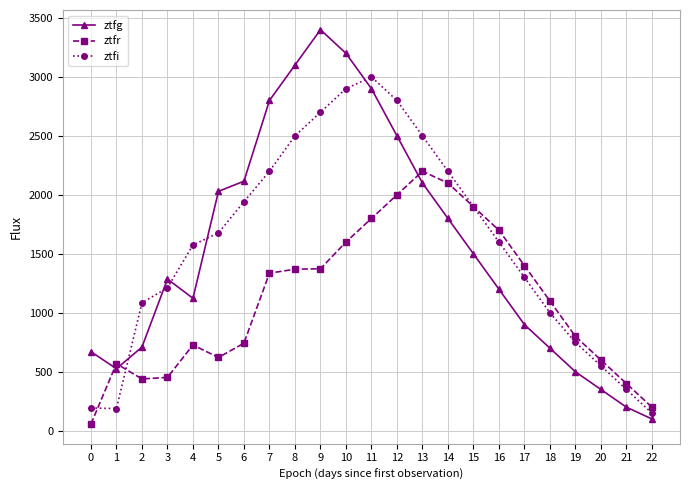

What is the lowest value of the ztfr series?

57.6